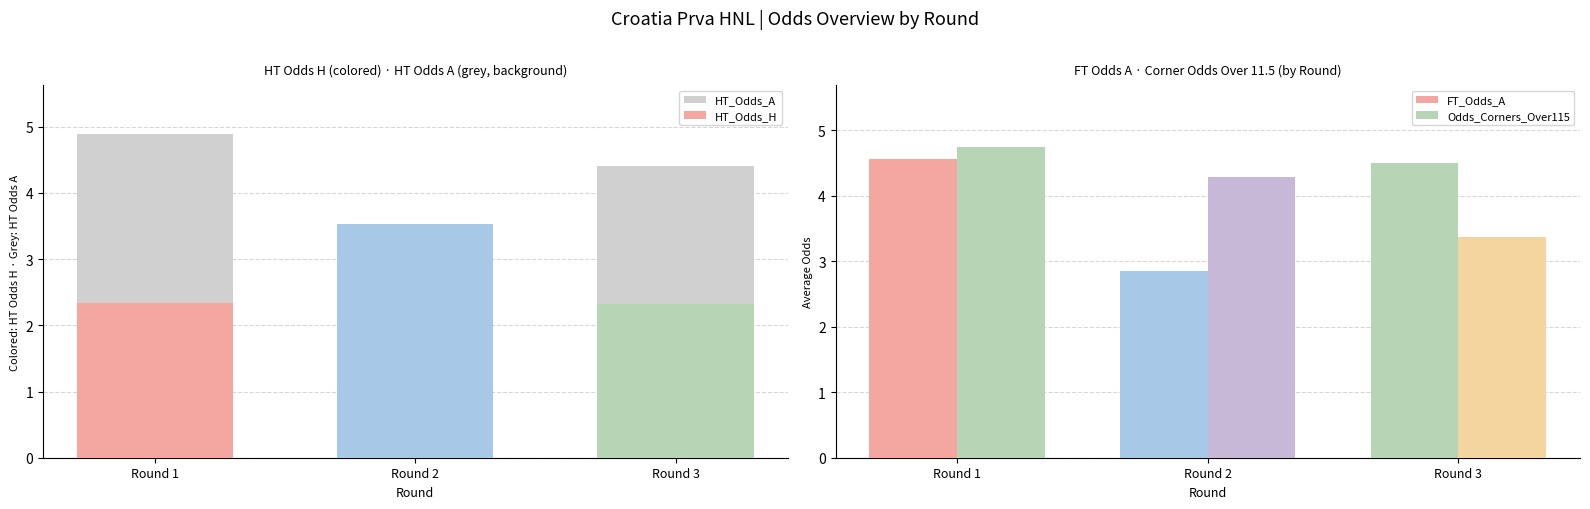

Reading right to left, list all the values displayed in this chart.

HT_Odds_A: Round 3=4.4	Round 2=3.4	Round 1=4.9
HT_Odds_H: Round 3=2.3	Round 2=3.5	Round 1=2.3
FT_Odds_A: Round 3=4.5	Round 2=2.9	Round 1=4.6
Odds_Corners_Over115: Round 3=3.4	Round 2=4.3	Round 1=4.7